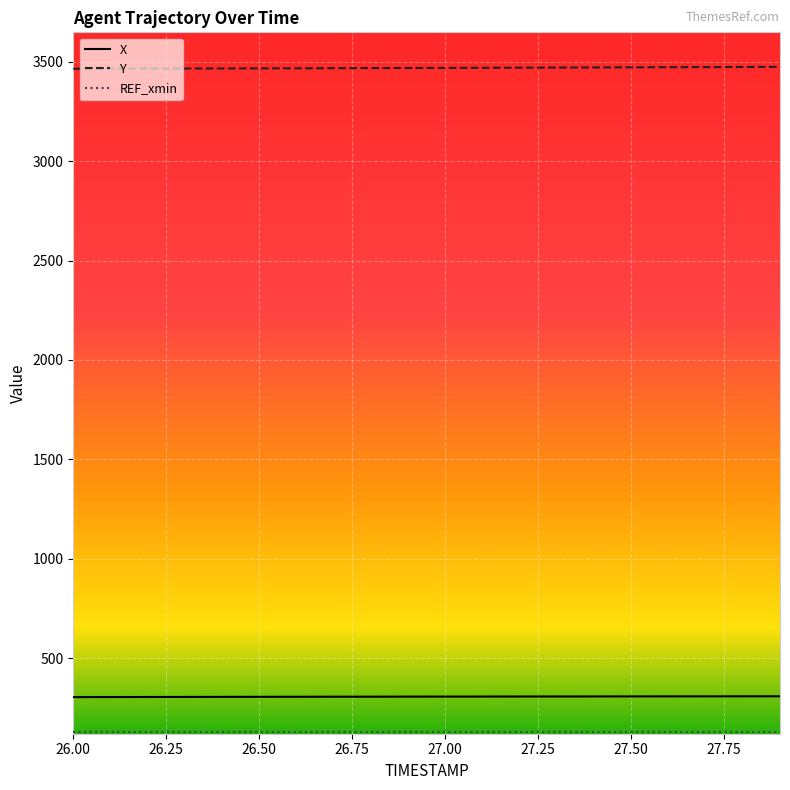

What is the difference between the second highest and minimum values in the Y series?

9.0